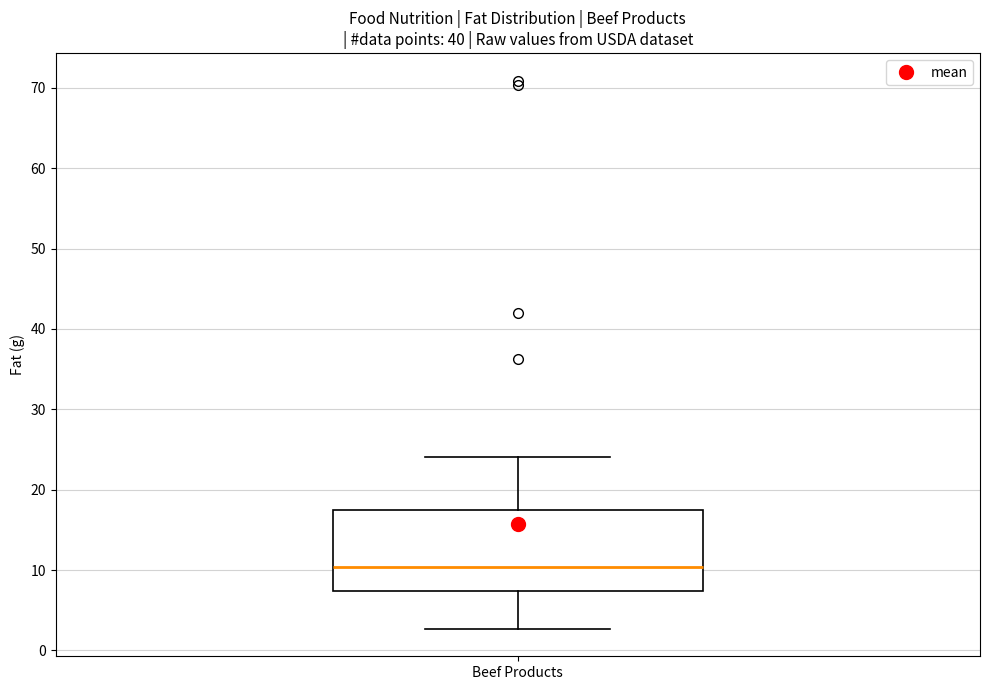

Transcribe this box plot: give where the median line is, the range the box spans, and where the two whiskers end, as read against the y-axis. The values are not printed on the chart, so give them approximately, as read against the axis.

median 10, box 7 to 17, whiskers 3 to 24